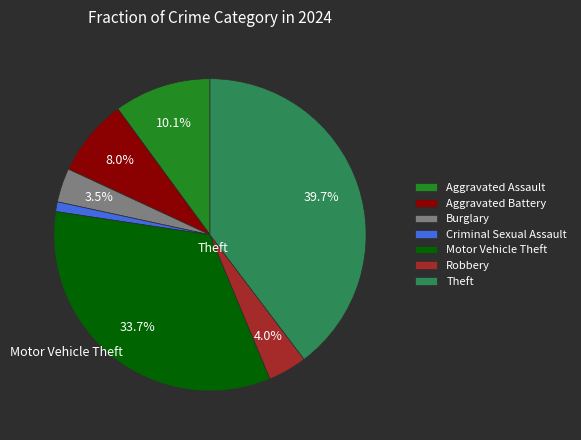

Which category has the biggest portion of the pie?

Theft